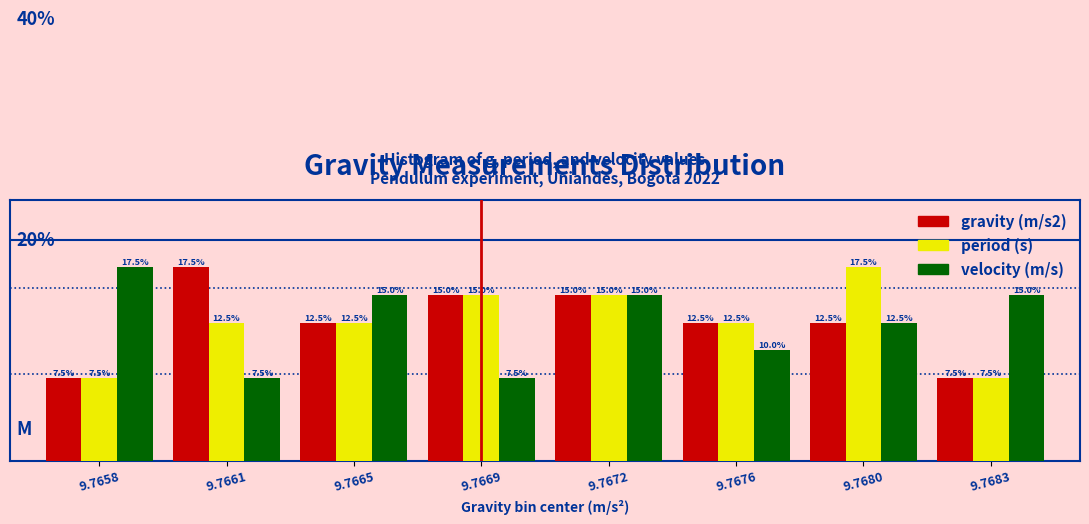

Is the value of period (s) at 9.7680 greater than the value of velocity (m/s) at 9.7683?

Yes